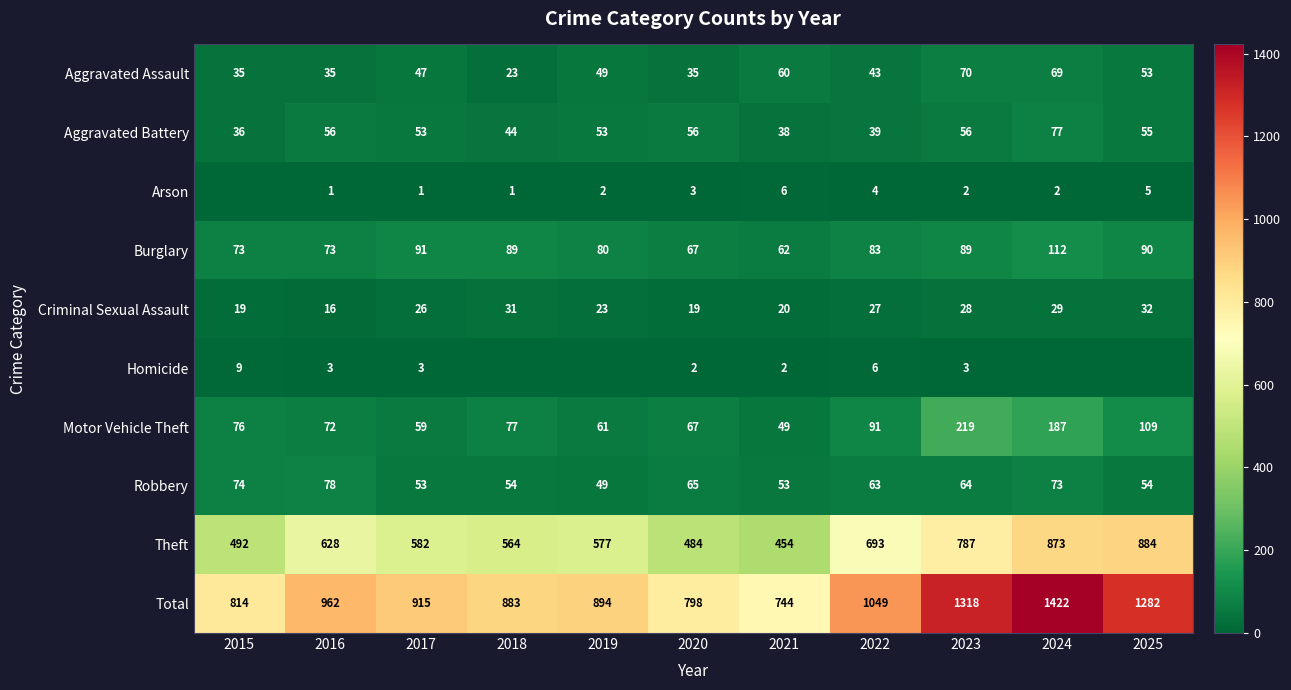

Rank the series at 2016 from lowest to highest value.

Arson, Homicide, Criminal Sexual Assault, Aggravated Assault, Aggravated Battery, Motor Vehicle Theft, Burglary, Robbery, Theft, Total